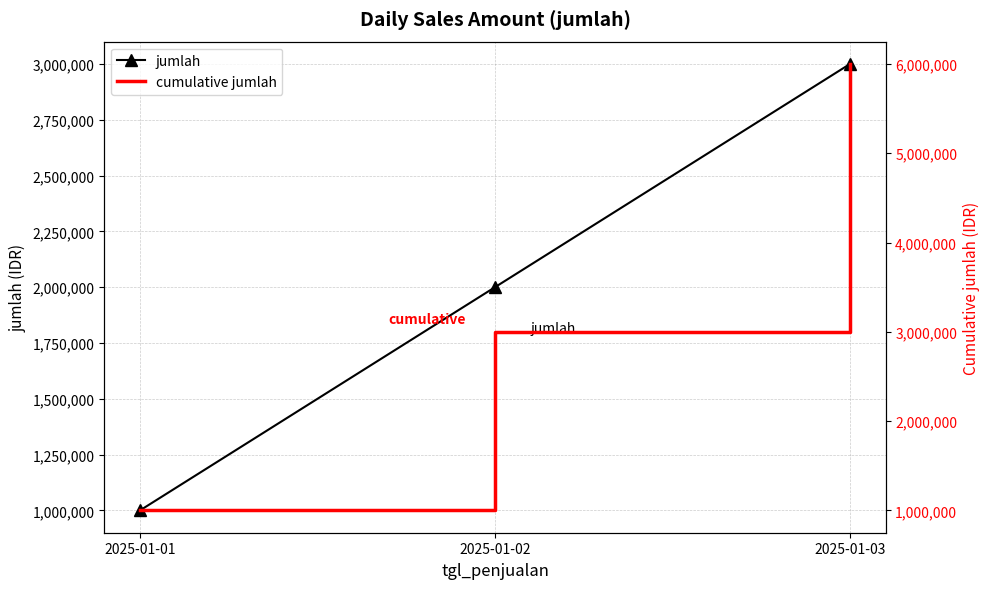

Which series has the largest total across all categories?

cumulative jumlah